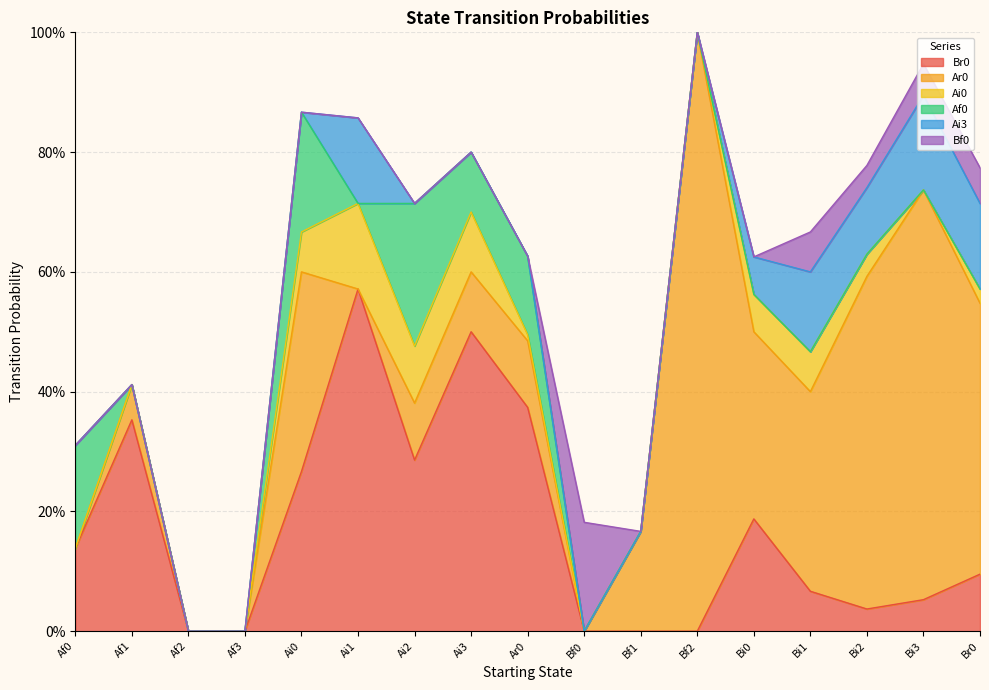

Is the value of Ai3 at Bf1 greater than the value of Af0 at Ai3?

No